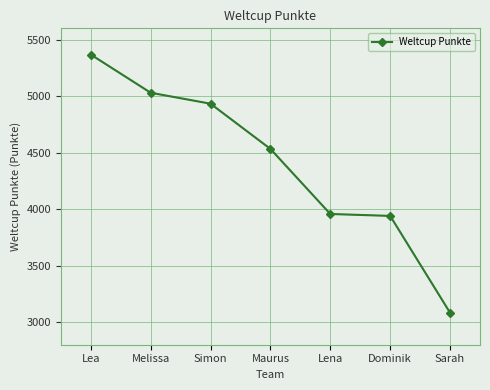

True or false: the data shows 4533 at Maurus.

True